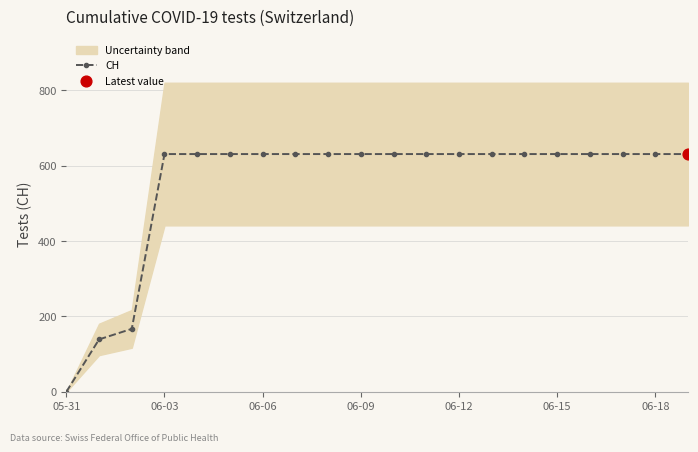

What is the highest value of the CH series?

631